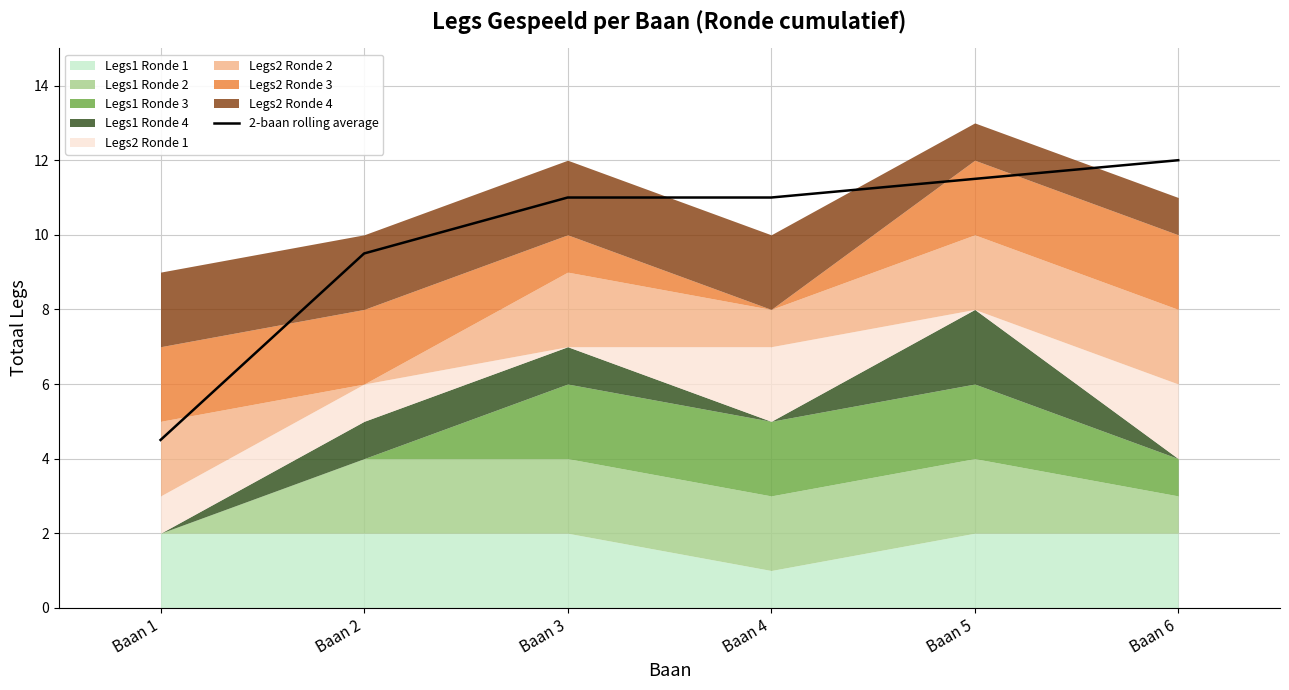

What is the change in value from Baan 4 to Baan 5?

+0.5